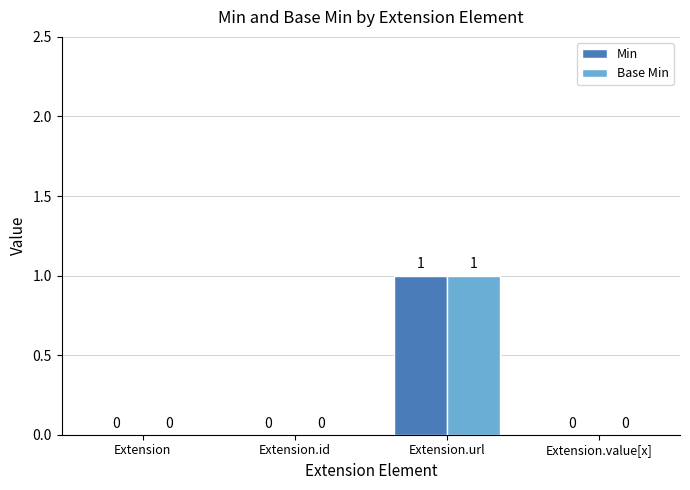

How many groups of bars are there?

4